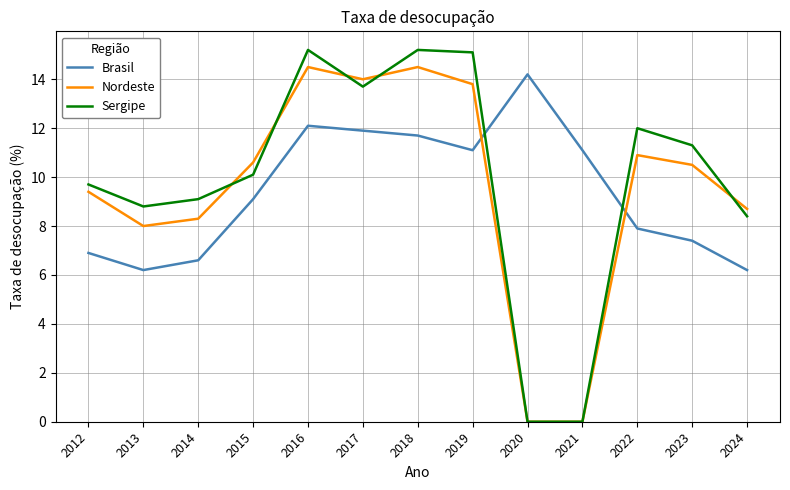

Reading left to right, extract all data points from this chart.

Brasil: 6.9	6.2	6.6	9.1	12.1	11.9	11.7	11.1	14.2	11.1	7.9	7.4	6.2
Nordeste: 9.4	8.0	8.3	10.6	14.5	14.0	14.5	13.8	0.0	0.0	10.9	10.5	8.7
Sergipe: 9.7	8.8	9.1	10.1	15.2	13.7	15.2	15.1	0.0	0.0	12.0	11.3	8.4